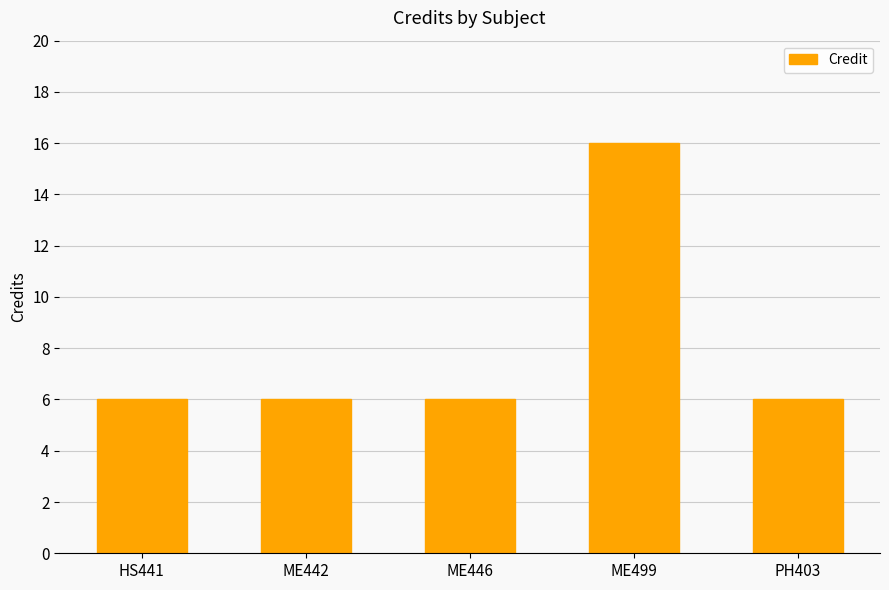

Reading left to right, list all the values displayed in this chart.

6	6	6	16	6